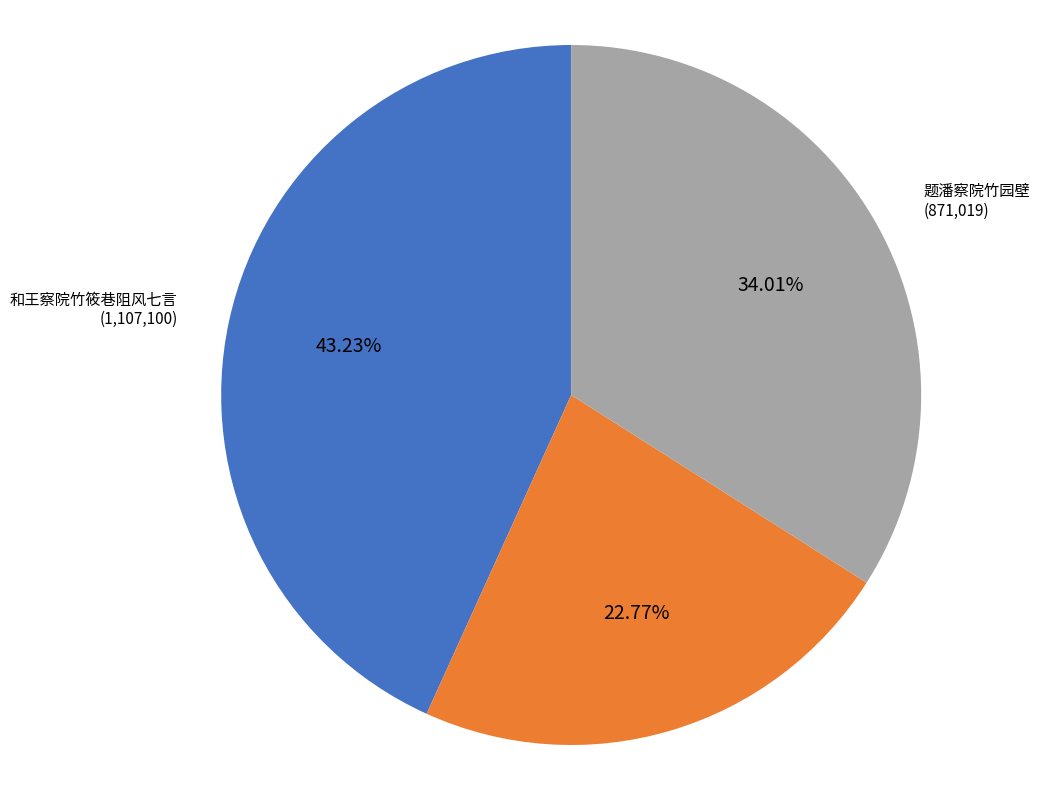

Is the sum of 和王察院竹筱巷阻风七言 and 题潘察院竹园壁 greater than half?

Yes